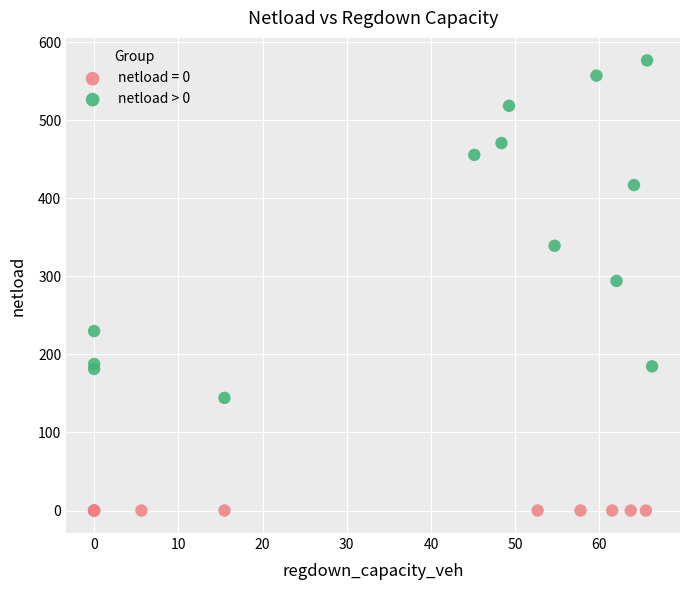

Which series contains the highest Y value?

netload > 0